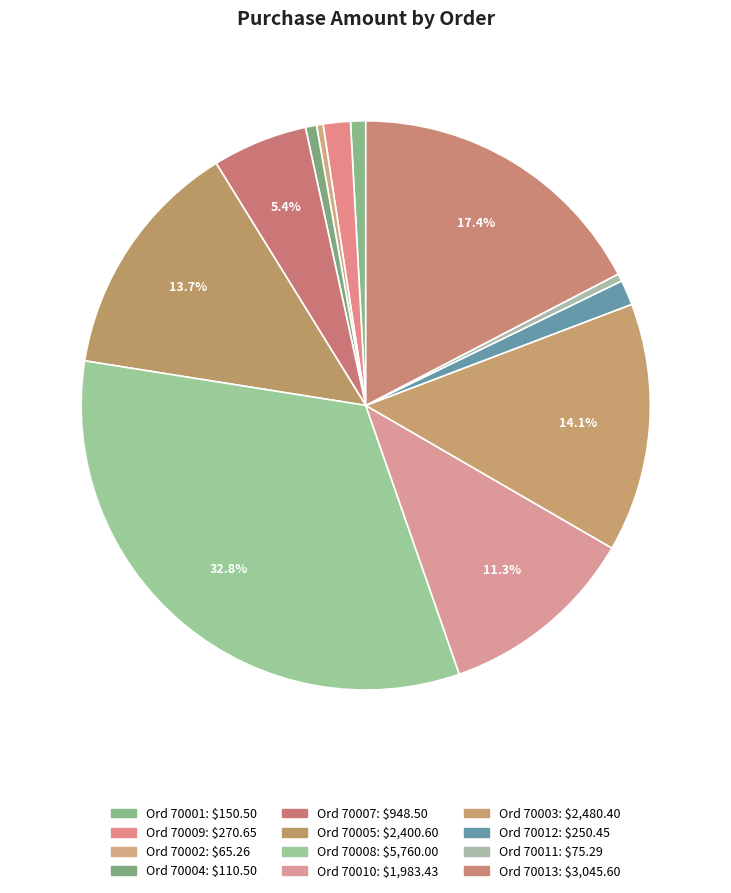

Count the number of slices in the pie.

12